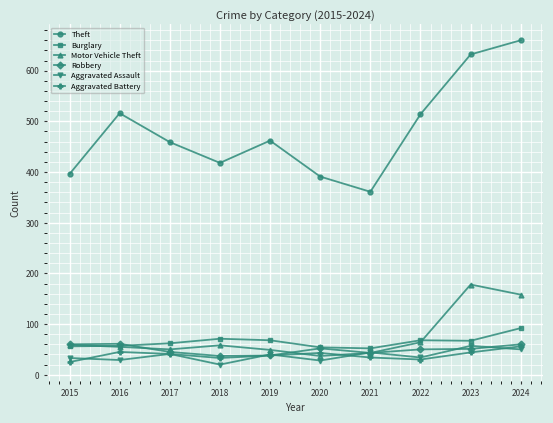

At how many categories does at least one series exceed 423?

6